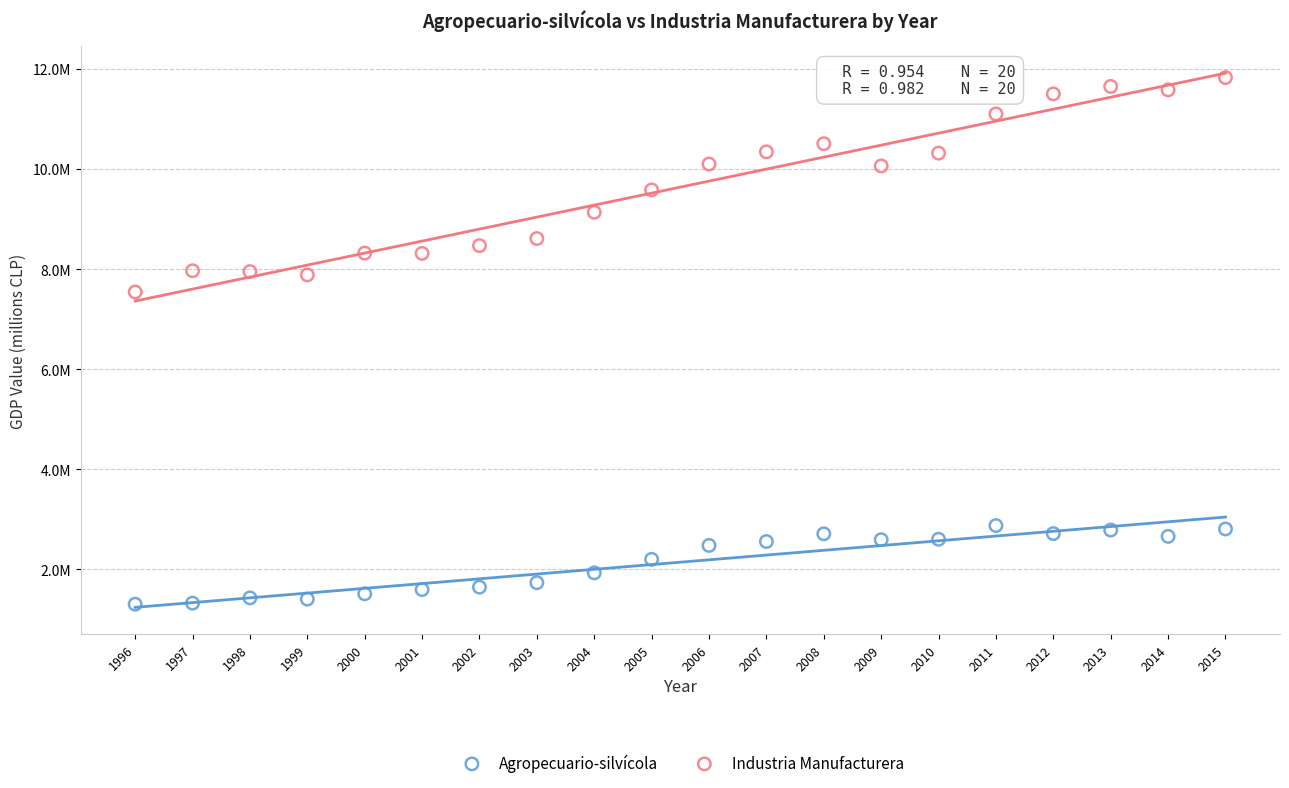

Which series contains the highest Y value?

Industria Manufacturera